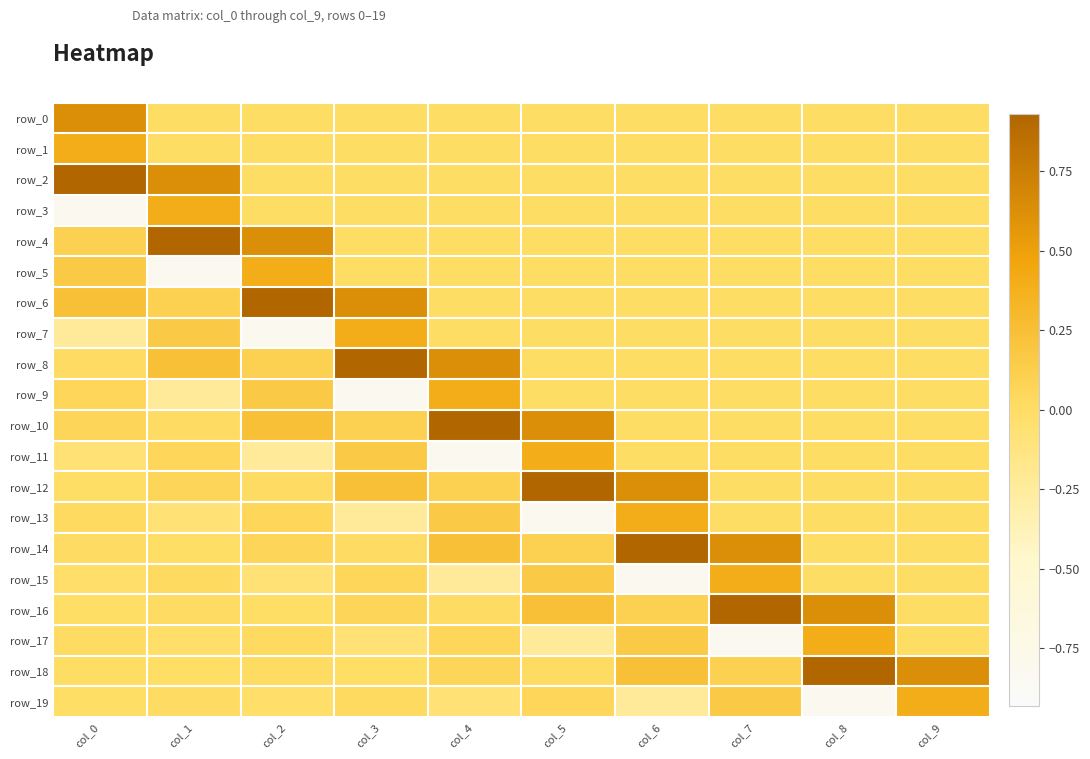

Rank the categories by row_18 value from highest to lowest.

col_8, col_9, col_6, col_7, col_4, col_2, col_5, col_0, col_1, col_3